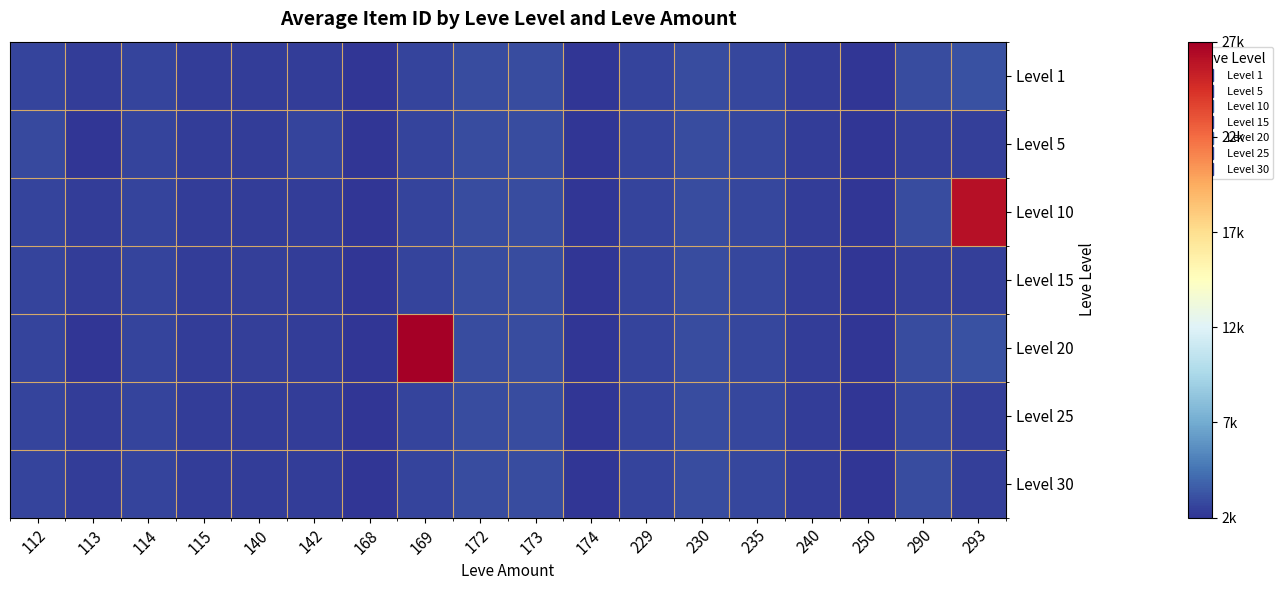

Which series has the largest range (max minus min)?

Level 20